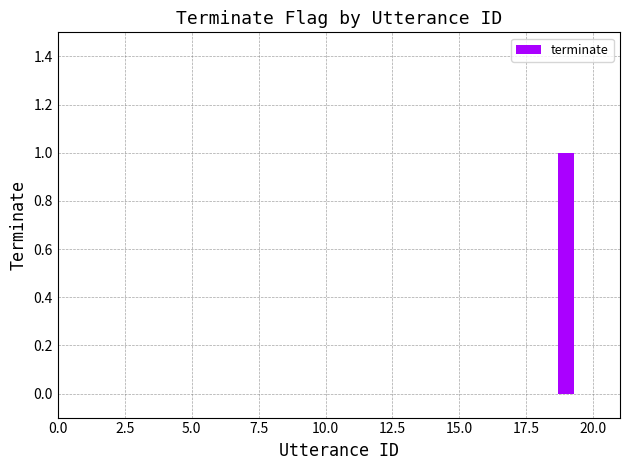

How many series are shown in this chart?

1